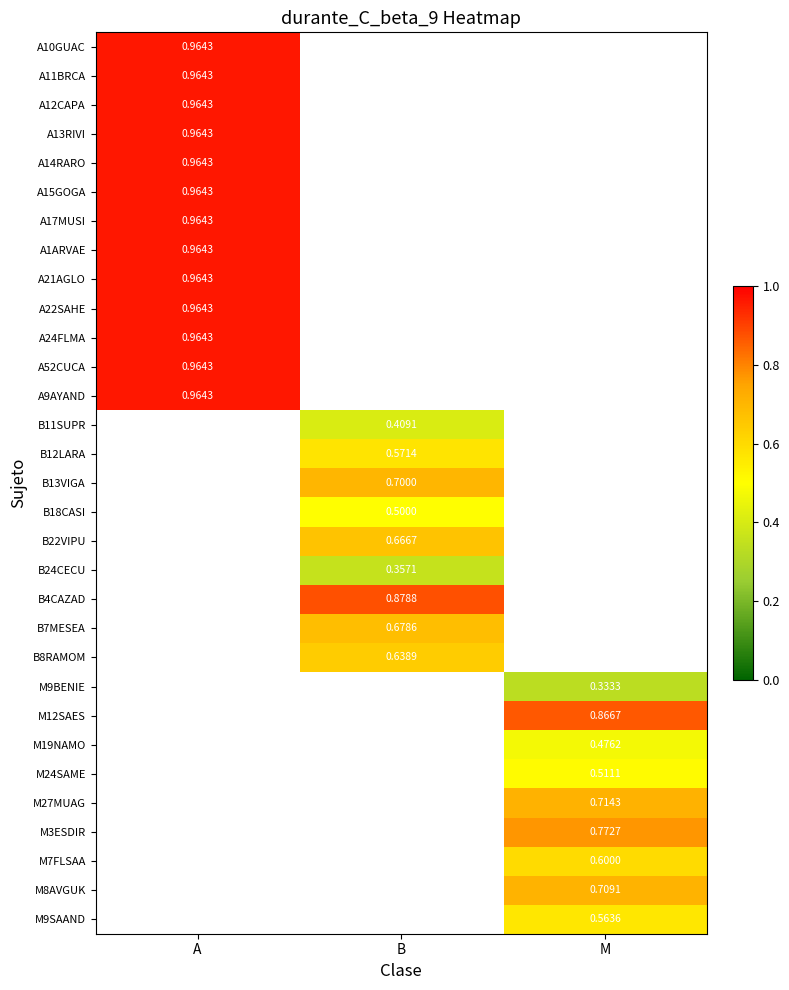

At which label is A22SAHE closest to 0?

A